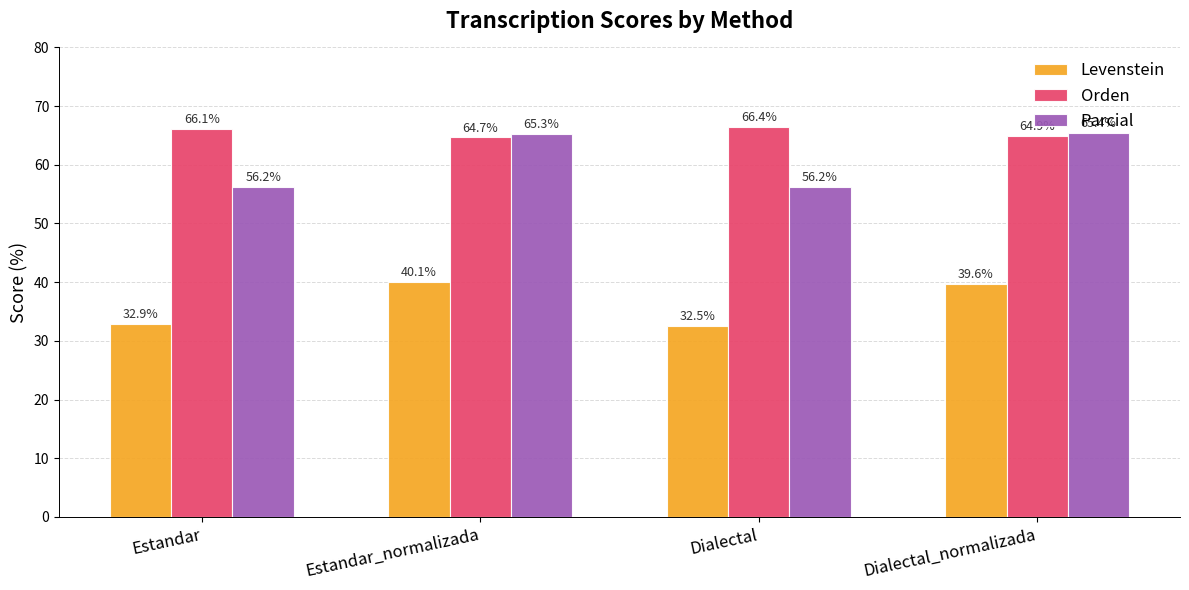

At which label is Levenstein closest to 36?

Estandar